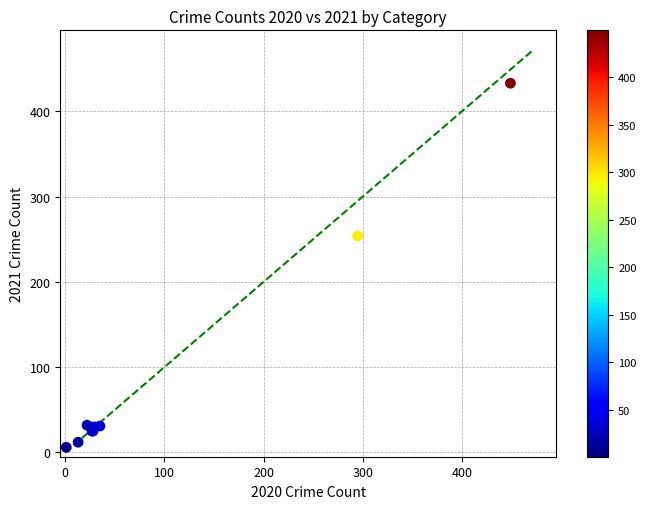

What Y value in the scatter plot is closest to 219?

254